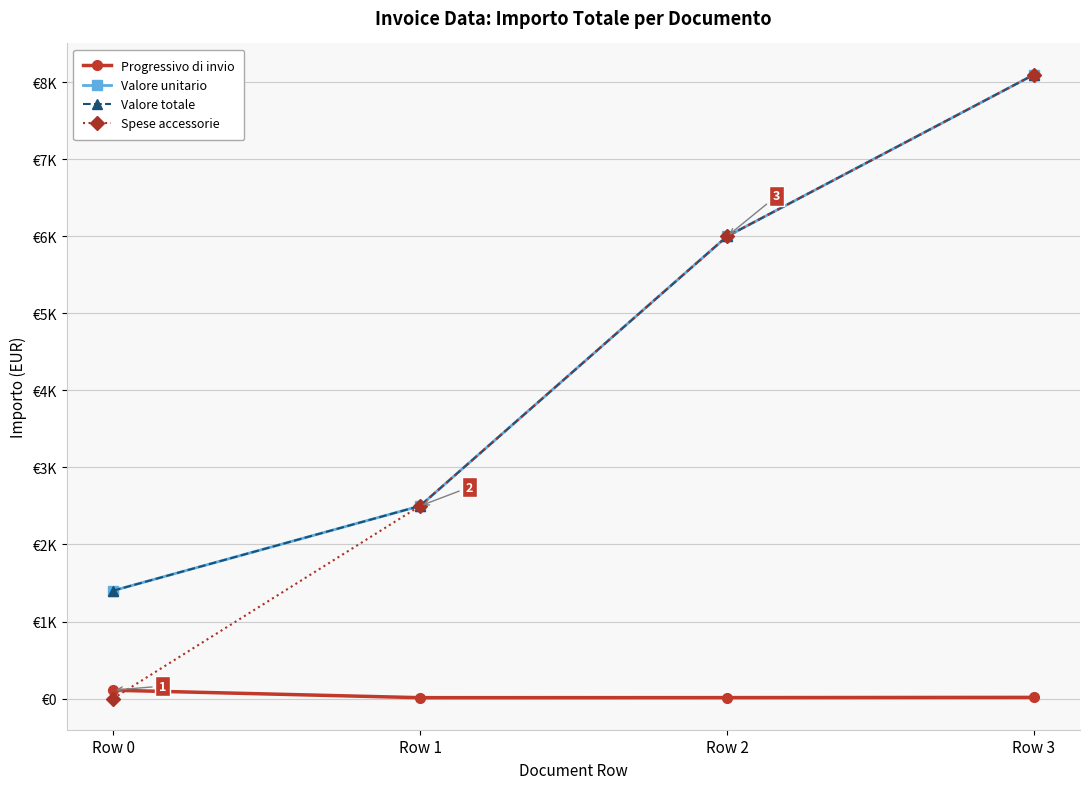

Rank the series by their maximum value, from lowest to highest.

Progressivo di invio, Valore unitario, Valore totale, Spese accessorie